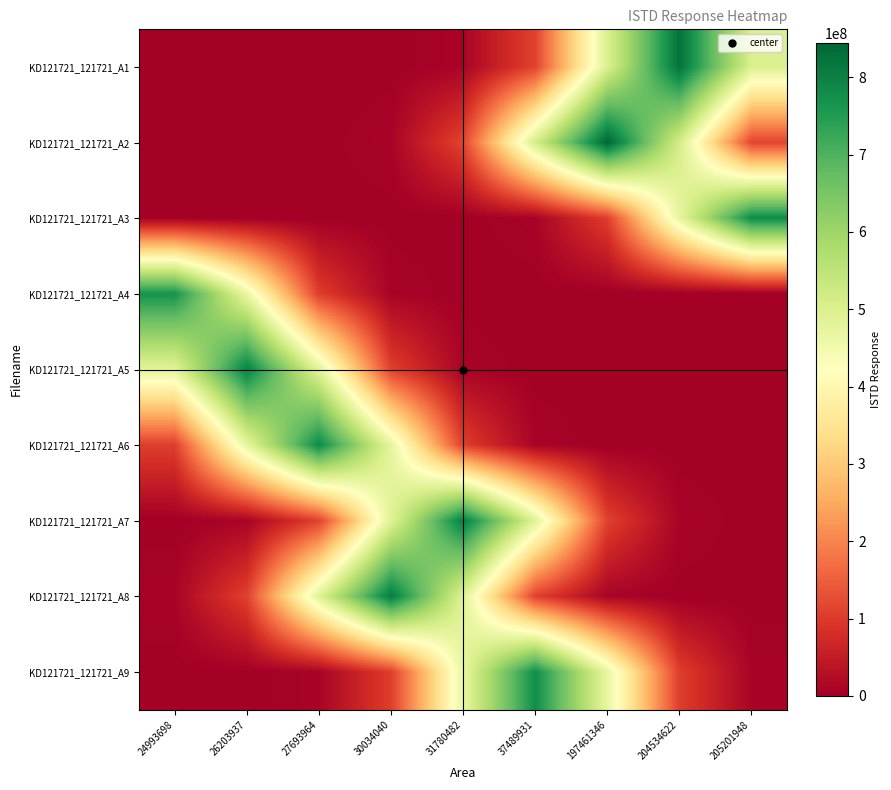

Rank the series at 31780482 from highest to lowest value.

KD121721_121721_A7, KD121721_121721_A8, KD121721_121721_A9, KD121721_121721_A2, KD121721_121721_A6, KD121721_121721_A1, KD121721_121721_A5, KD121721_121721_A3, KD121721_121721_A4